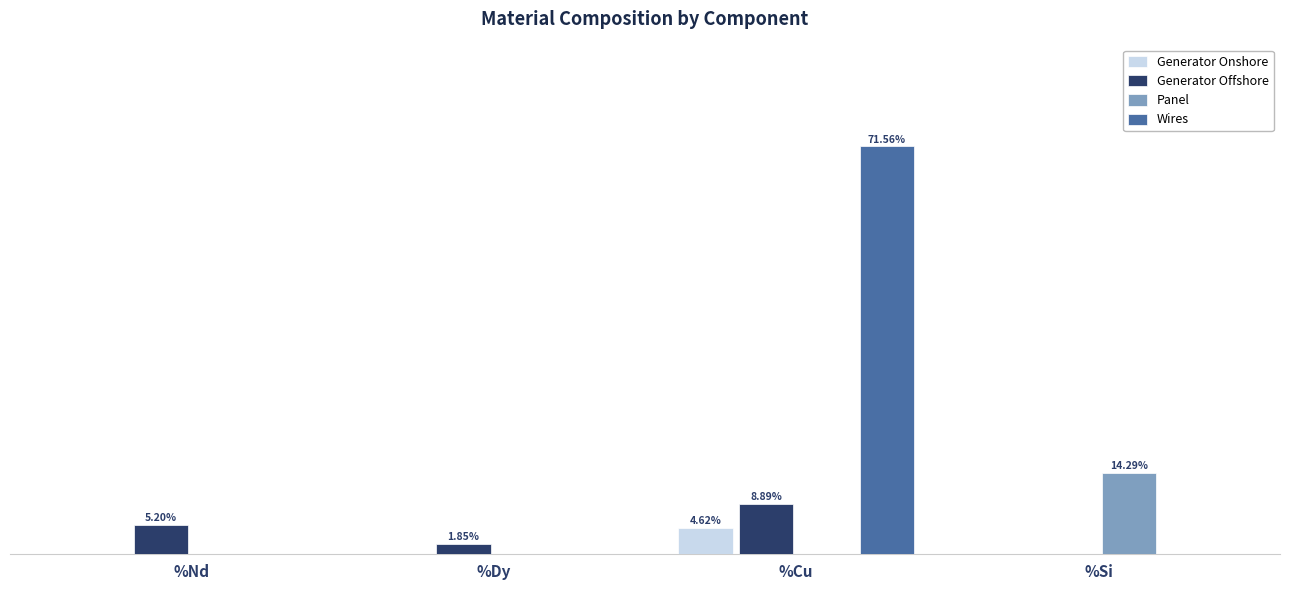

Which series has the widest spread of values?

Wires